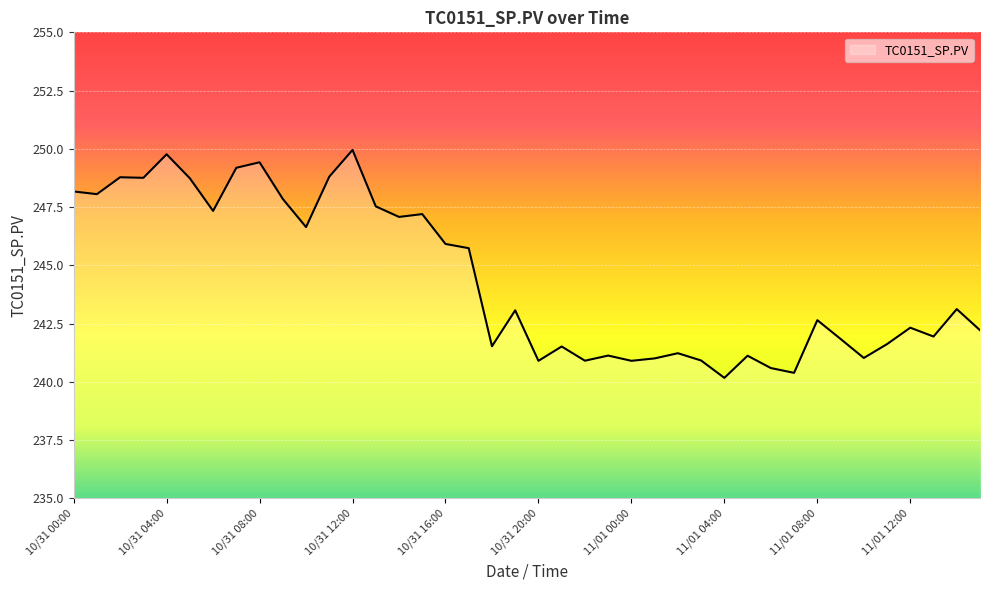

What is the smallest value displayed?

240.2